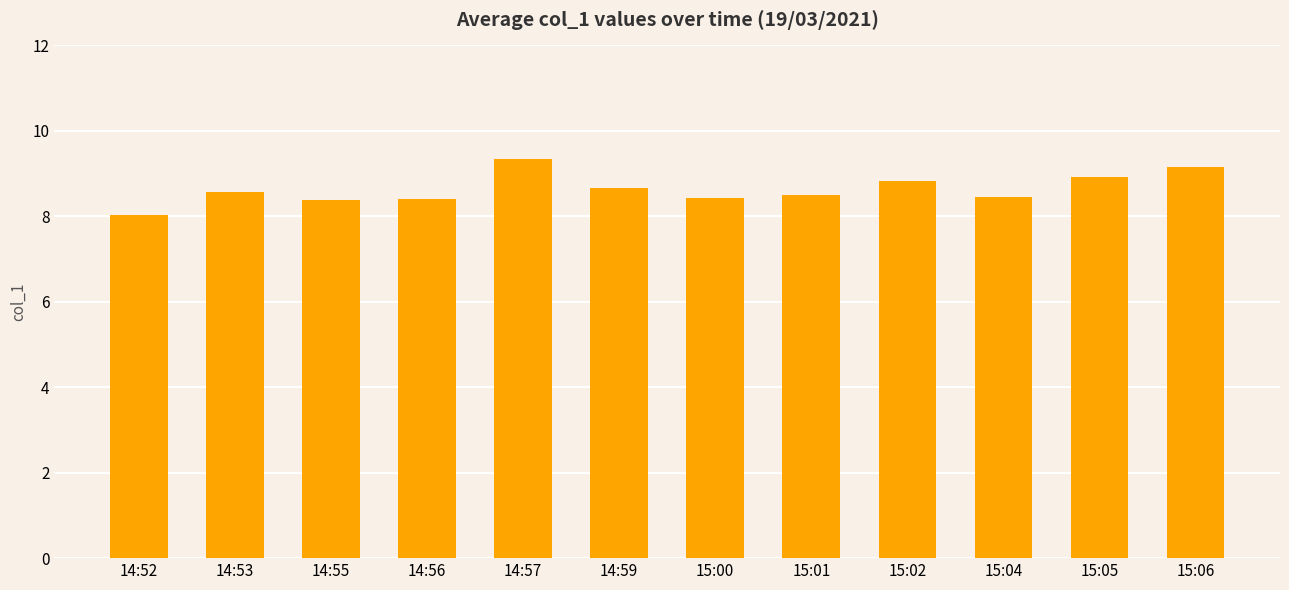

What value does the data have at 14:56?

8.4